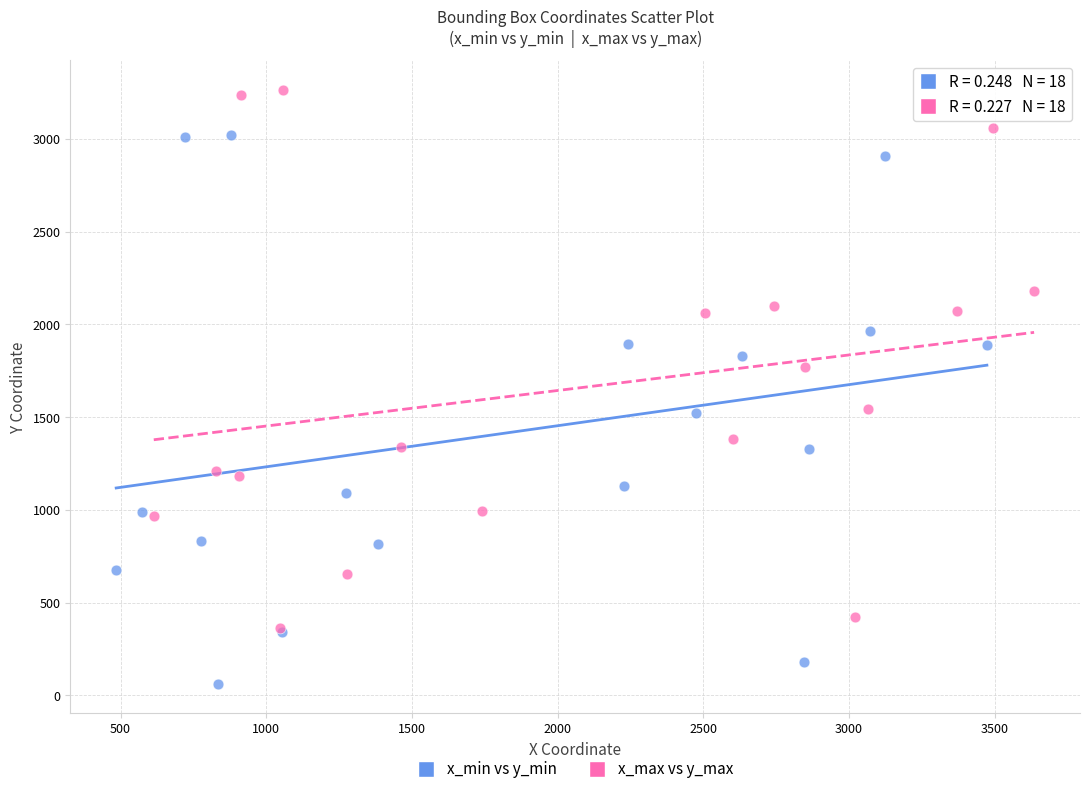

Which series contains the lowest Y value?

x_min vs y_min